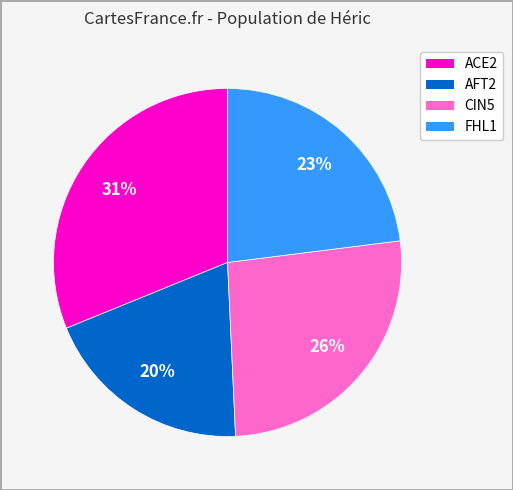

Rank the categories by value from highest to lowest.

ACE2, CIN5, FHL1, AFT2